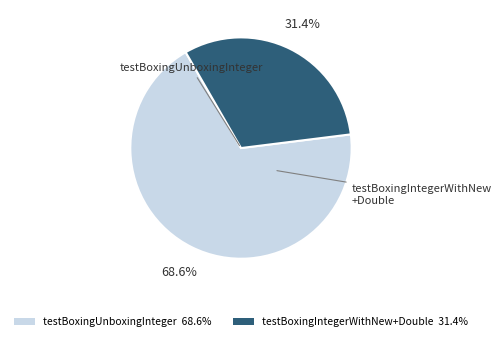

Is there any slice that represents more than half of the pie?

Yes